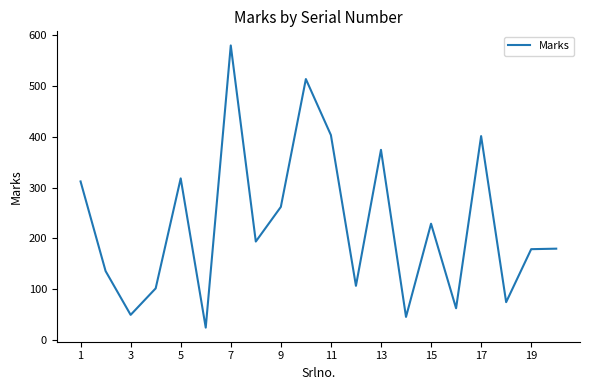

What is the greatest value displayed?

579